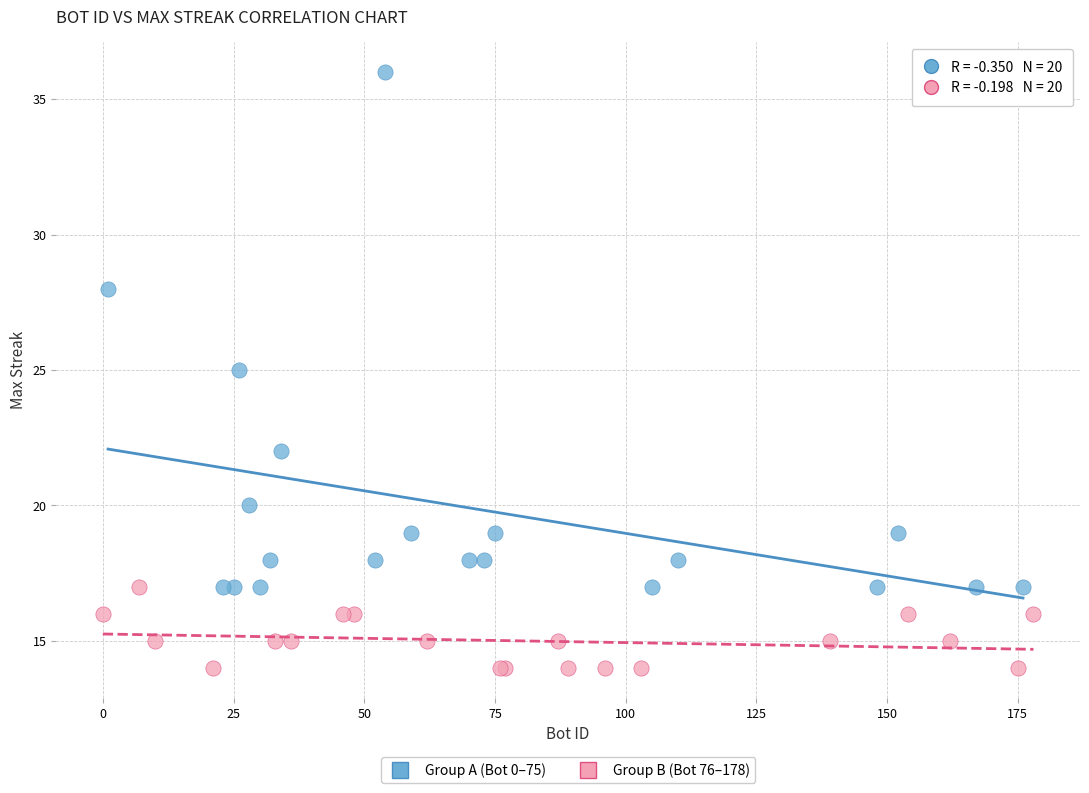

Which series reaches the minimum Y coordinate?

Group B (Bot 76–178)